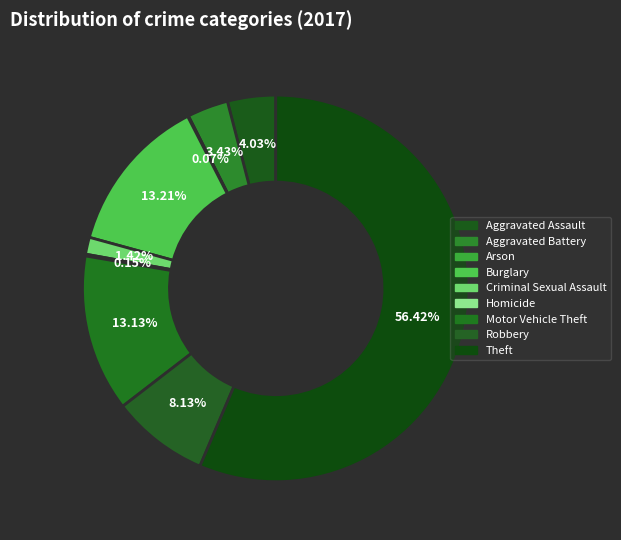

Is it true that Motor Vehicle Theft is 13% of the pie?

True